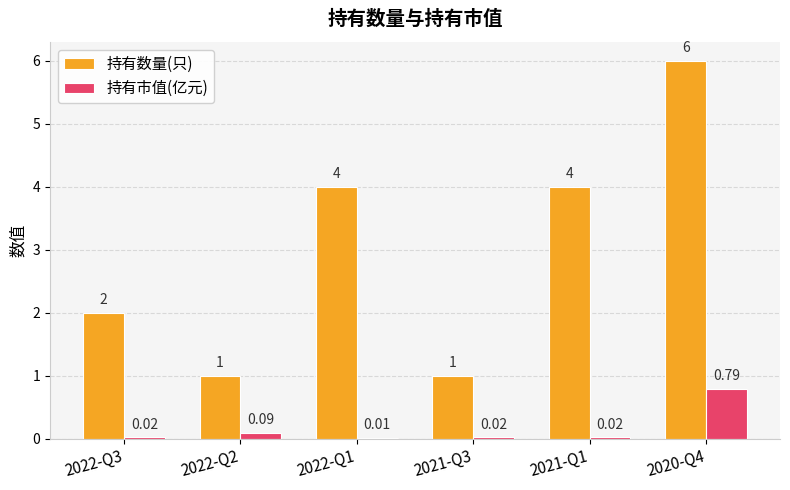

The value of 持有数量(只) at 2022-Q1 is 4.0. True or false?

True